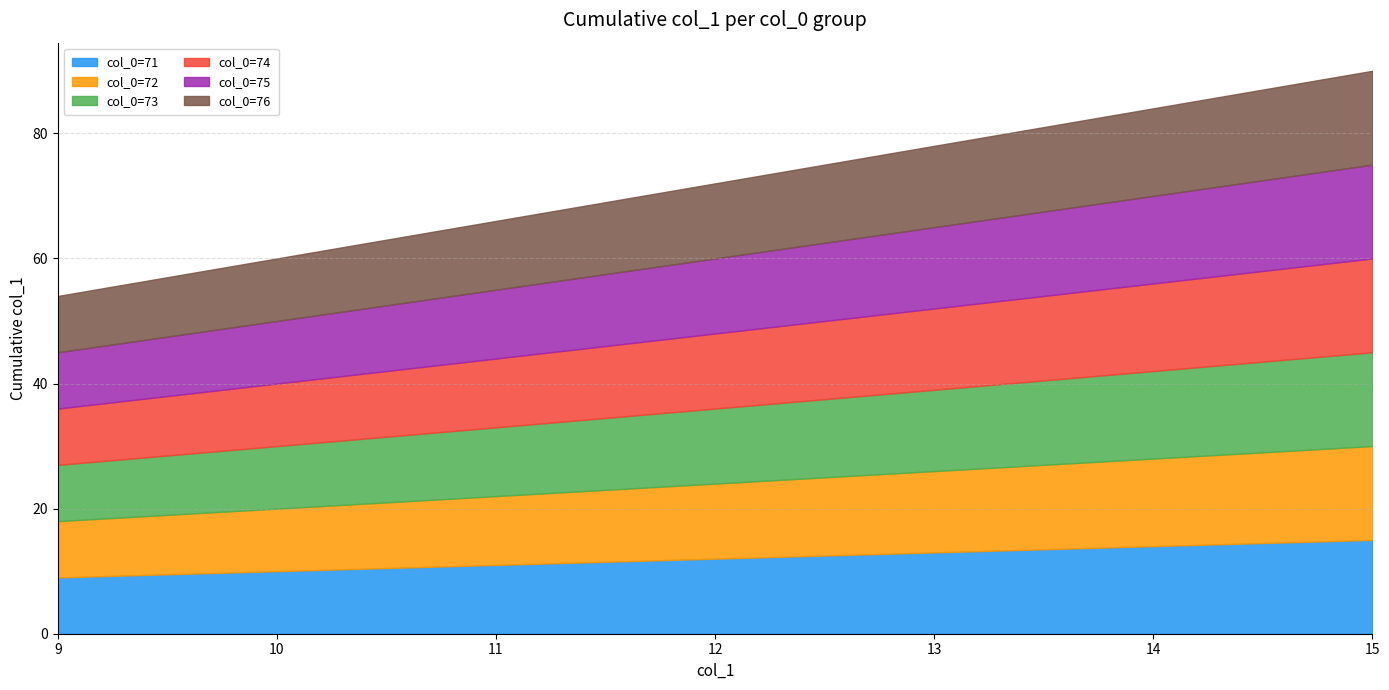

Is it true that col_0=71 equals 23 at 15?

False